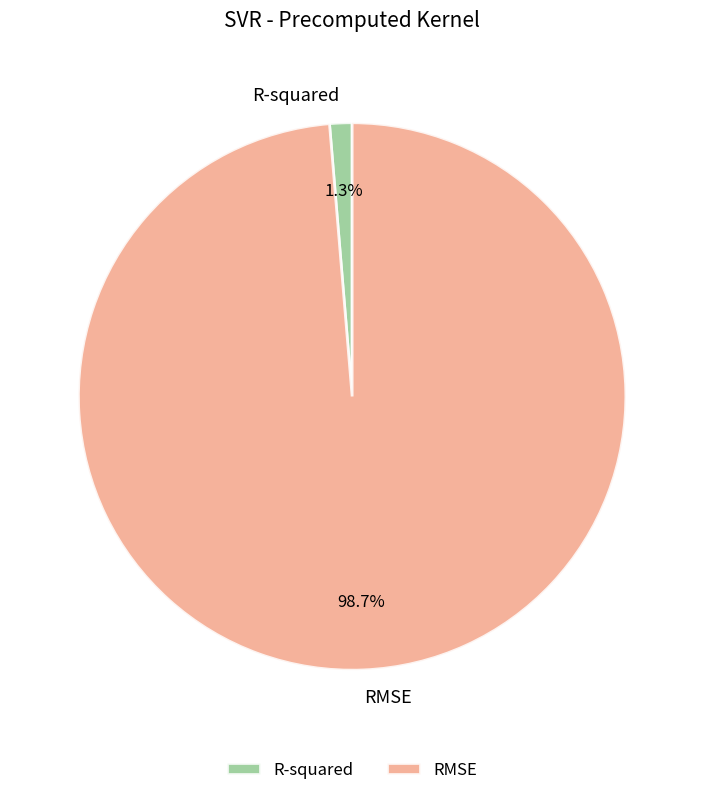

What is the largest slice in the pie chart?

RMSE